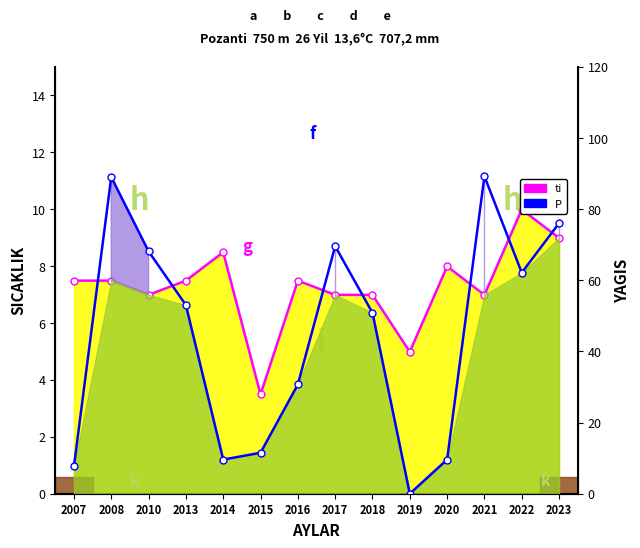

What are all the series names shown in the legend?

ti, P